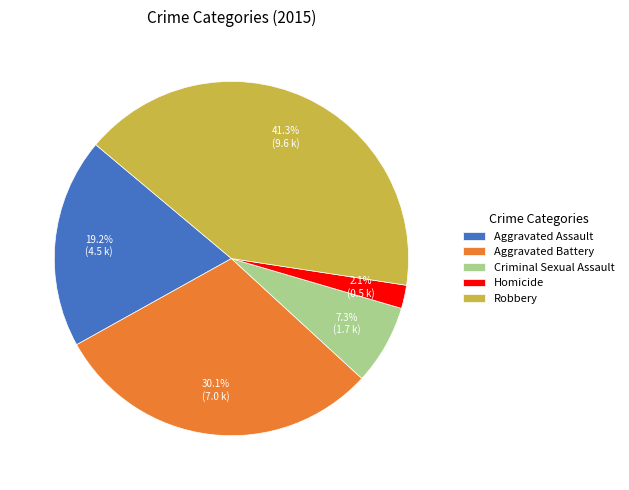

Between Robbery and Aggravated Assault, which is larger?

Robbery